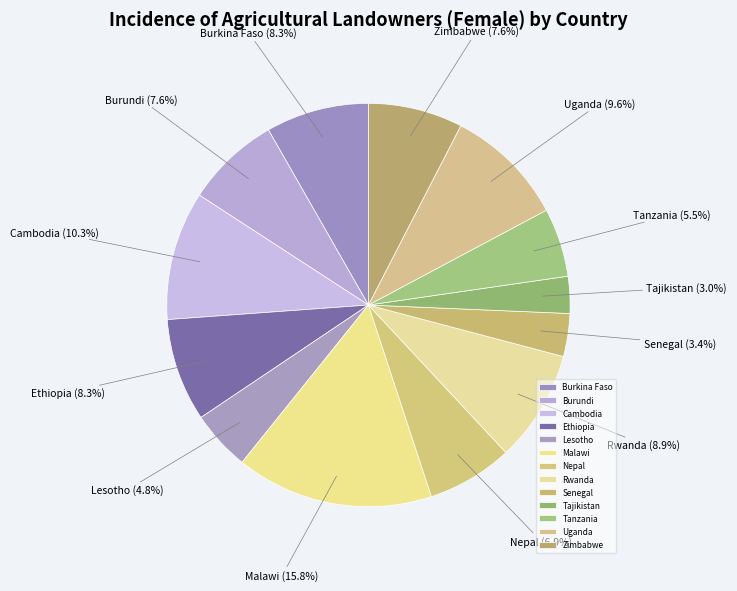

What percentage is the Tajikistan slice, to the nearest percent?

3%